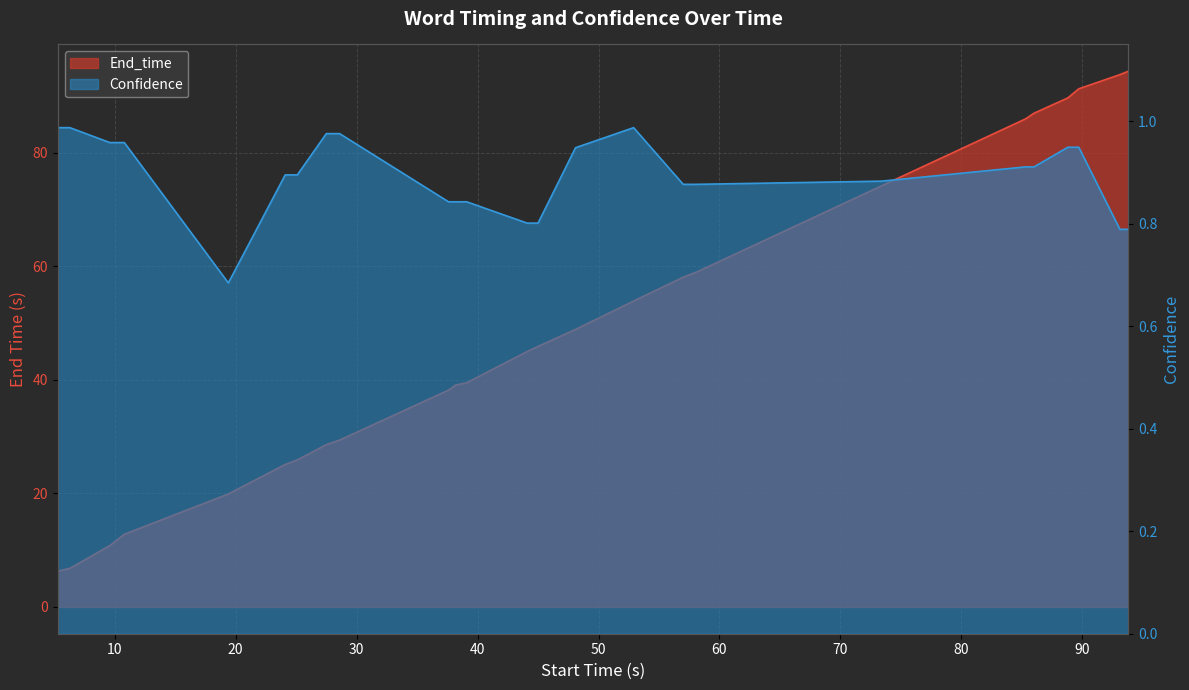

True or false: Confidence and End_time cross at least once.

False